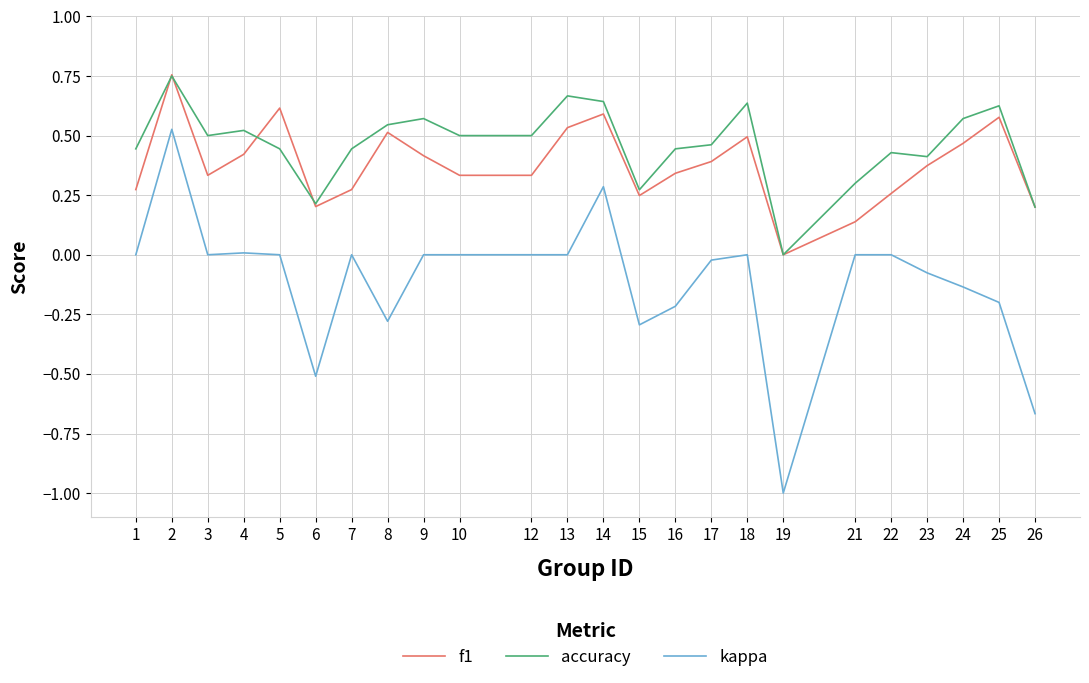

True or false: f1 and kappa cross at least once.

False